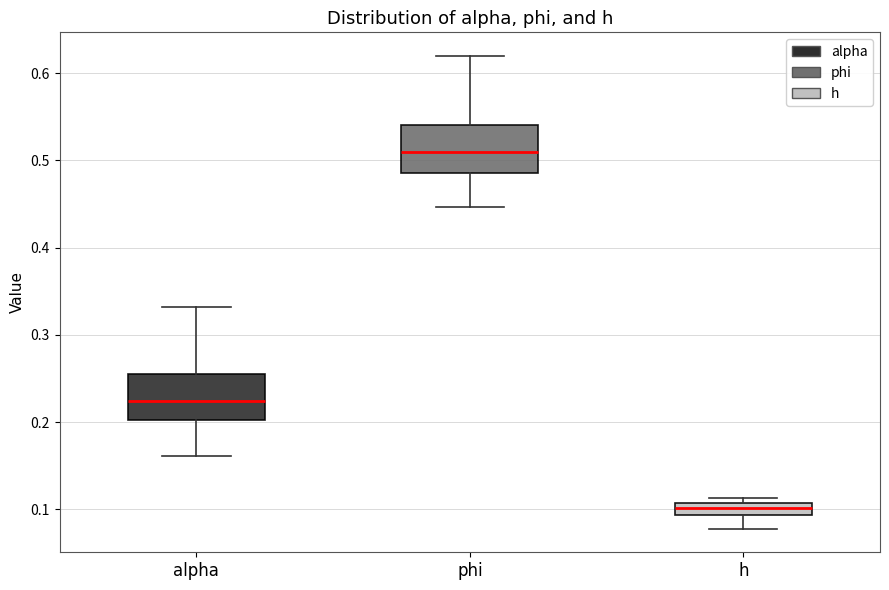

Which box's median line is the highest?

phi